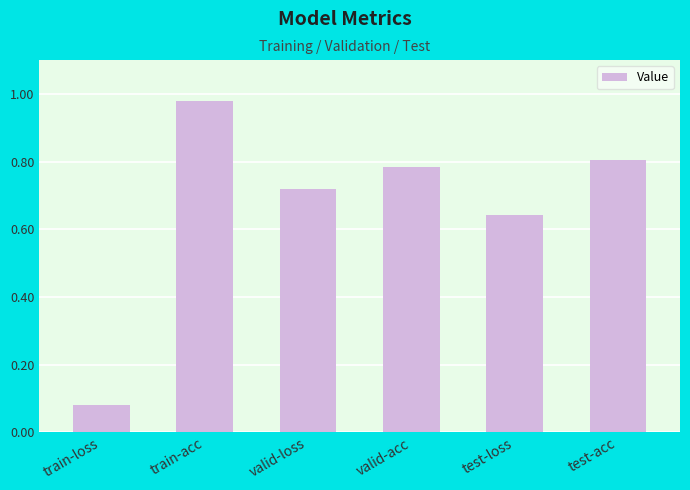

Rank the categories by value from highest to lowest.

train-acc, test-acc, valid-acc, valid-loss, test-loss, train-loss